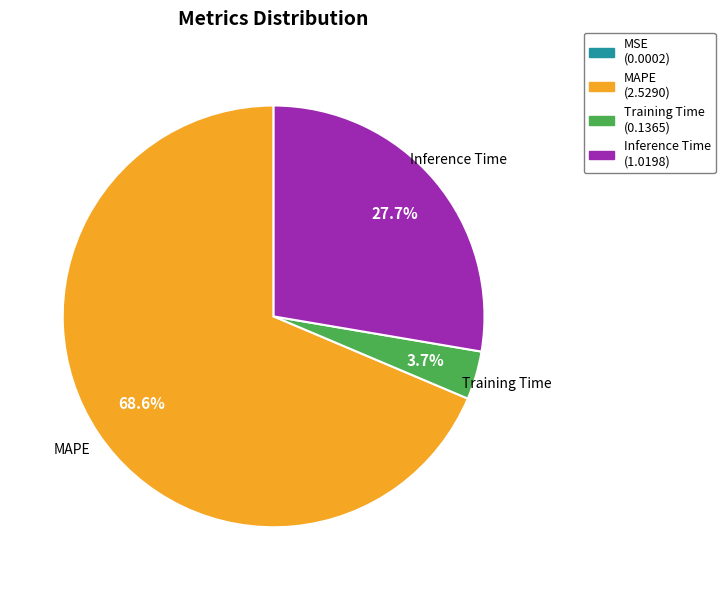

How much of the chart is everything except Inference Time?

72.3%